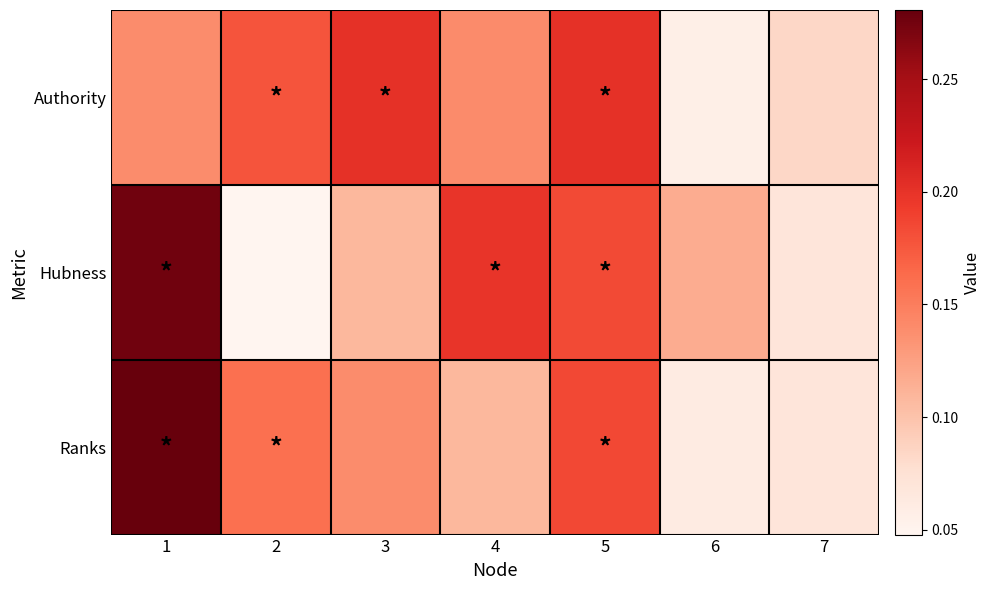

Rank the series by their maximum value, from lowest to highest.

Authority, Hubness, Ranks